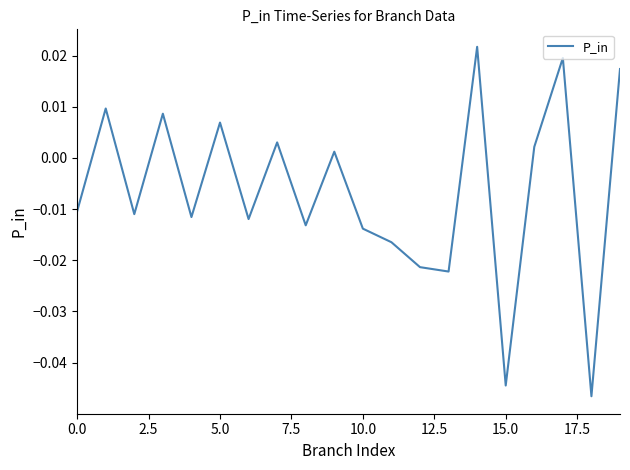

How many lines are shown in the chart?

1